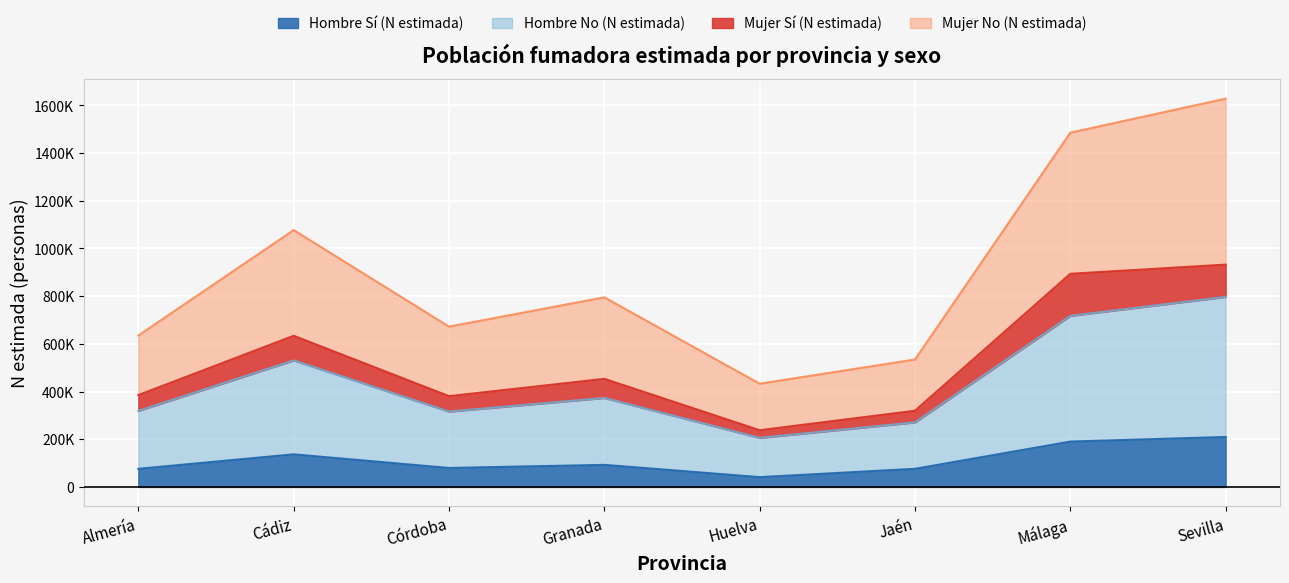

The Hombre Sí (N estimada) series shows 35905 at Granada. True or false?

False